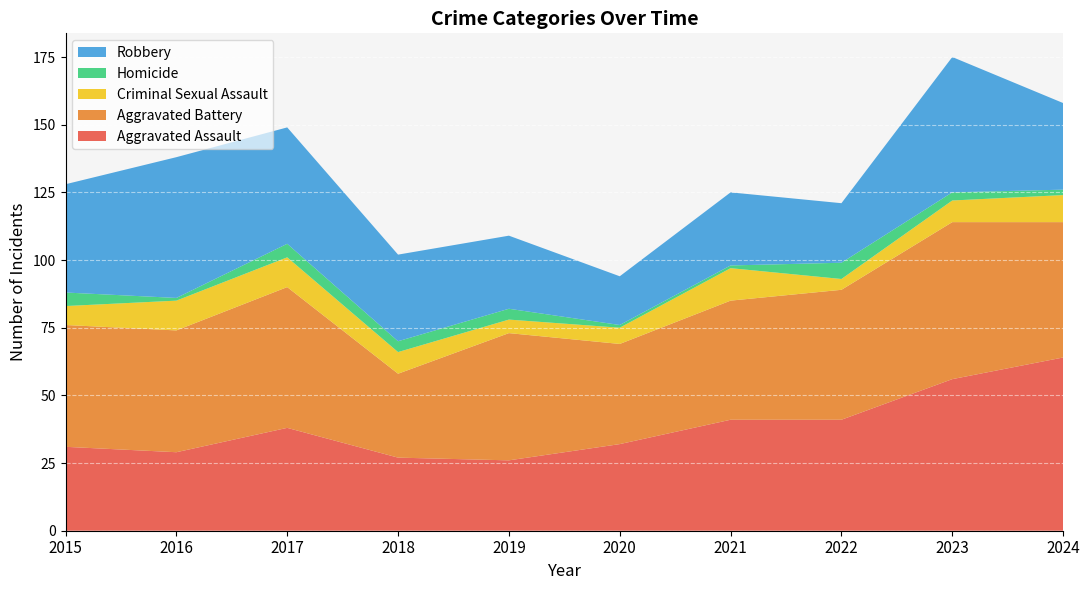

Reading left to right, list all the values displayed in this chart.

Aggravated Assault: 31	29	38	27	26	32	41	41	56	64
Aggravated Battery: 45	45	52	31	47	37	44	48	58	50
Criminal Sexual Assault: 7	11	11	8	5	6	12	4	8	10
Homicide: 5	1	5	4	4	1	1	6	3	2
Robbery: 40	52	43	32	27	18	27	22	50	32